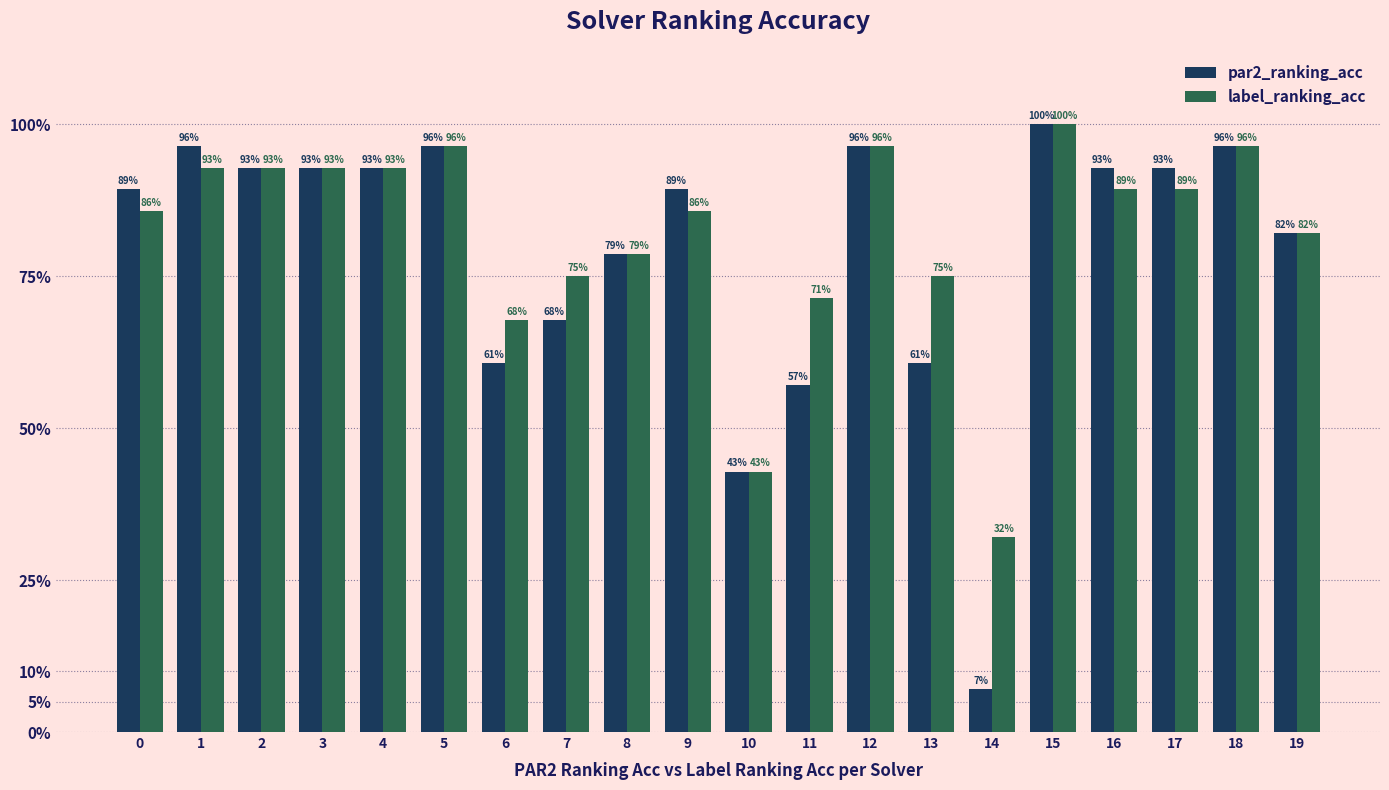

What are all the series names shown in the legend?

par2_ranking_acc, label_ranking_acc